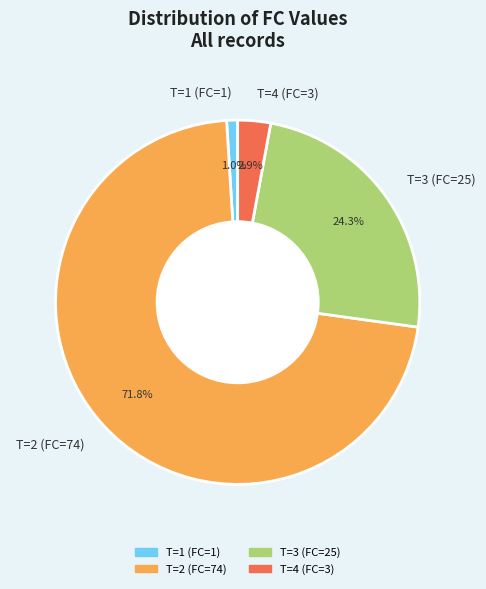

Combined, what portion of the pie is T=1 (FC=1) and T=2 (FC=74)?

72.8%